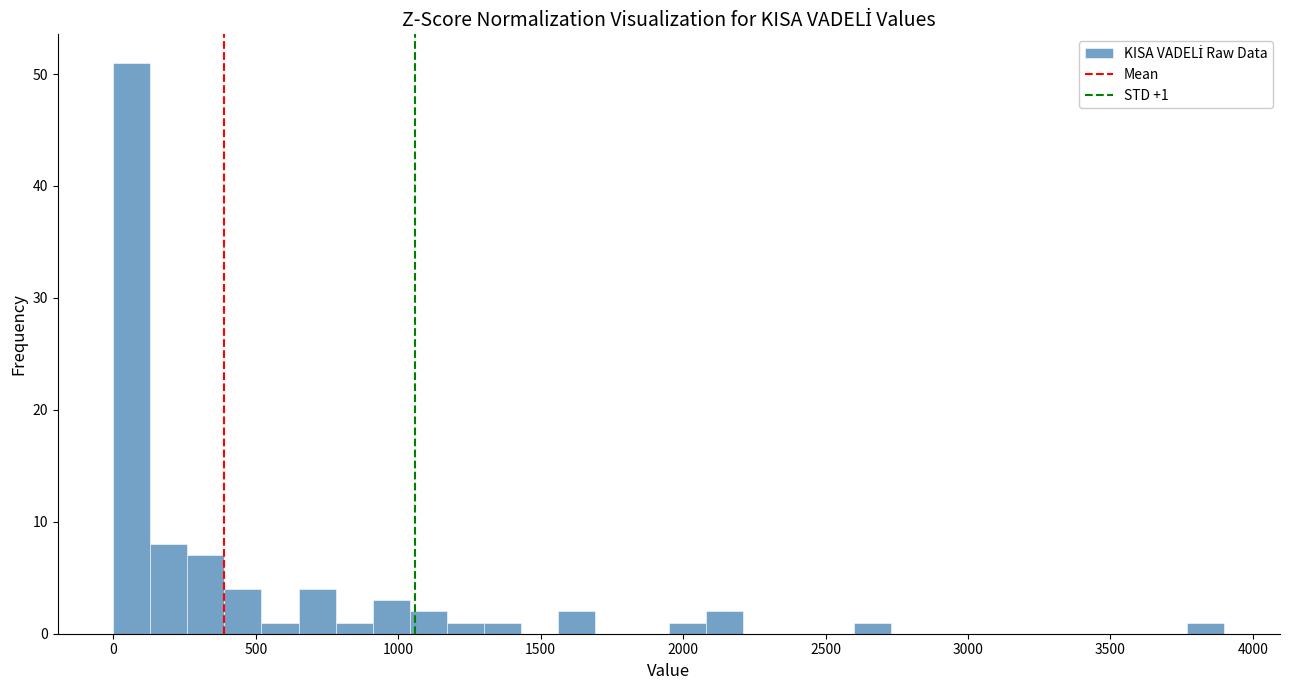

Around what value on the x-axis is the tallest bar? Give the approximate position of its centre, as read against the axis.

50